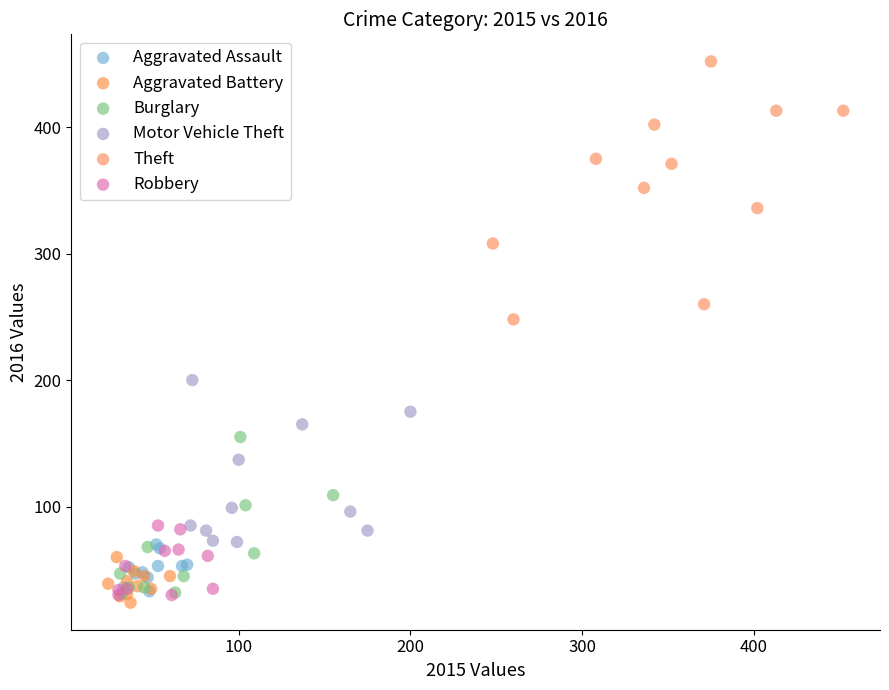

Which series contains the highest Y value?

Theft